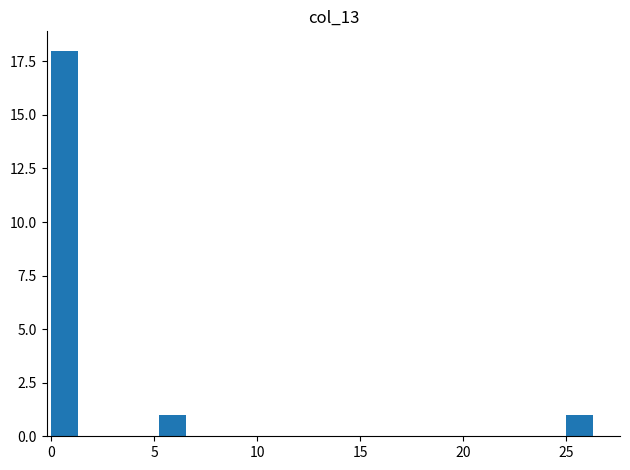

Read against the x-axis, roughly where is the centre of the tallest bar?

0.5